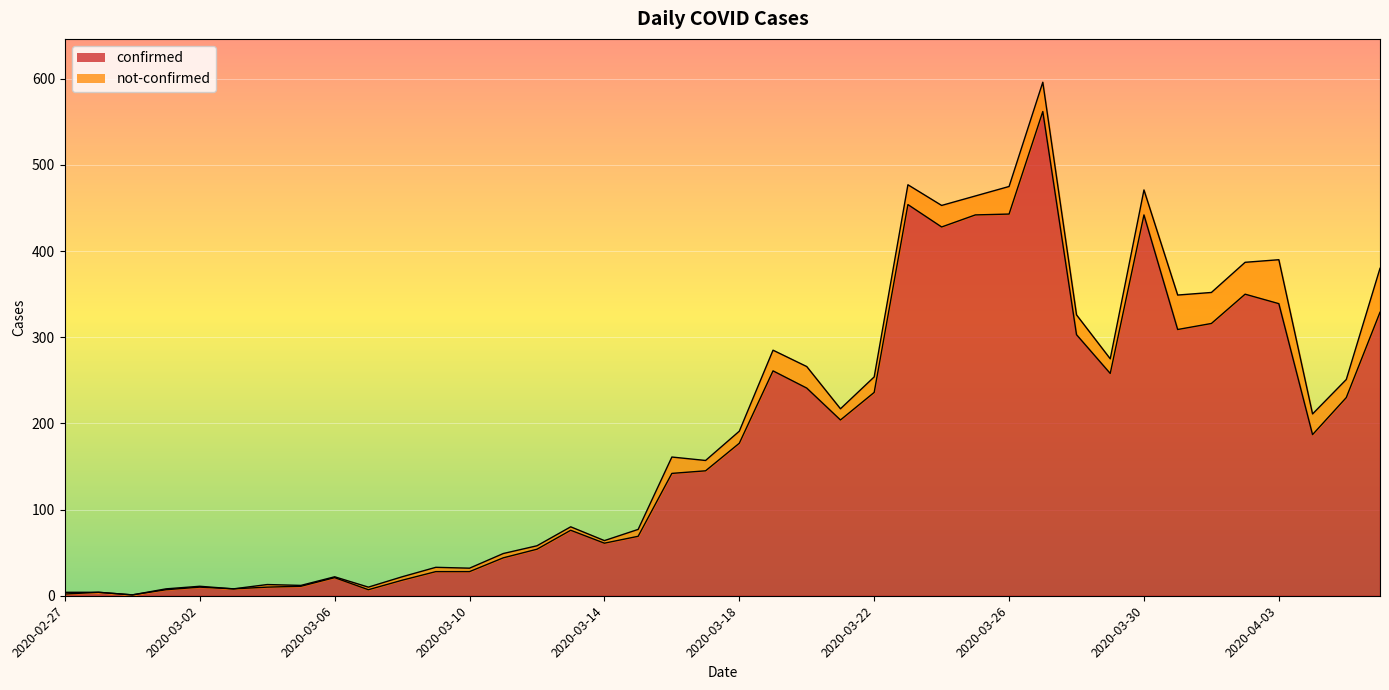

Reading left to right, transcribe all the data shown in this chart.

2020-02-27=2	2020-02-28=4	2020-02-29=1	2020-03-01=7	2020-03-02=10	2020-03-03=8	2020-03-04=10	2020-03-05=11	2020-03-06=21	2020-03-07=7	2020-03-08=18	2020-03-09=28	2020-03-10=28	2020-03-11=44	2020-03-12=54	2020-03-13=76	2020-03-14=61	2020-03-15=69	2020-03-16=142	2020-03-17=145	2020-03-18=177	2020-03-19=261	2020-03-20=241	2020-03-21=204	2020-03-22=236	2020-03-23=454	2020-03-24=428	2020-03-25=442	2020-03-26=443	2020-03-27=562	2020-03-28=303	2020-03-29=258	2020-03-30=442	2020-03-31=309	2020-04-01=316	2020-04-02=350	2020-04-03=339	2020-04-04=187	2020-04-05=230	2020-04-06=329